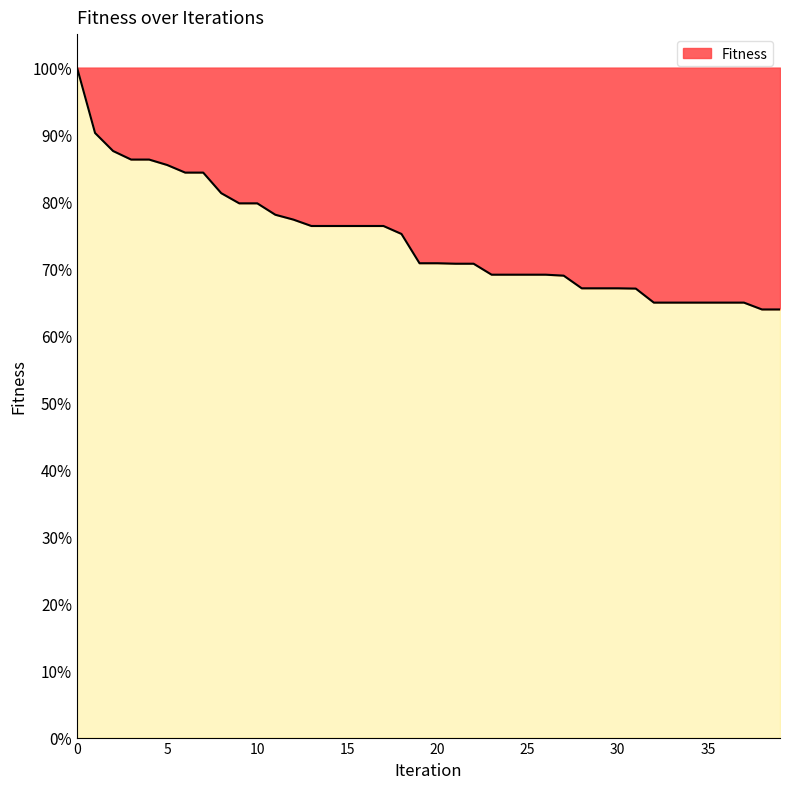

Does the chart have visible grid lines?

No